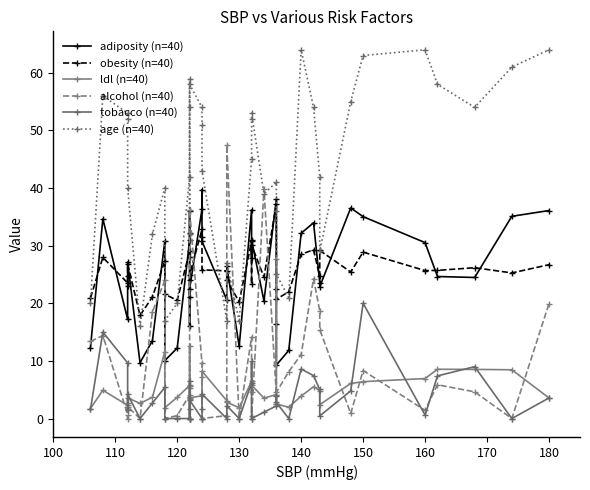

Is the value of age (n=40) at 12 greater than the value of obesity (n=40) at 16?

Yes